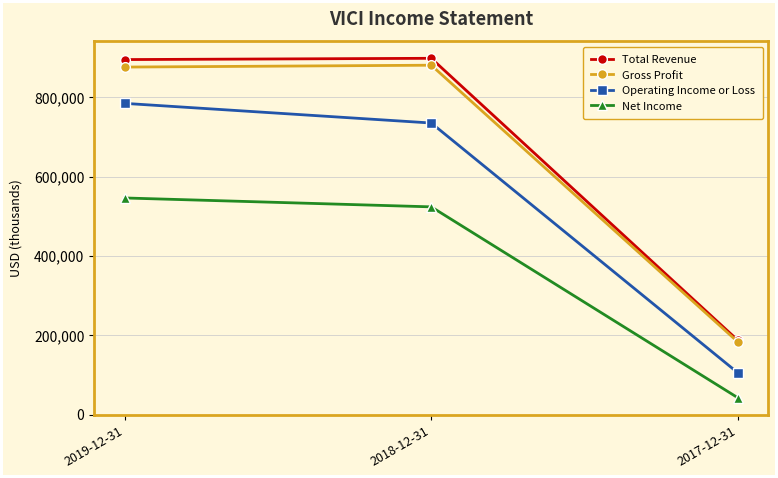

Does the chart display data point markers on the line(s)?

Yes